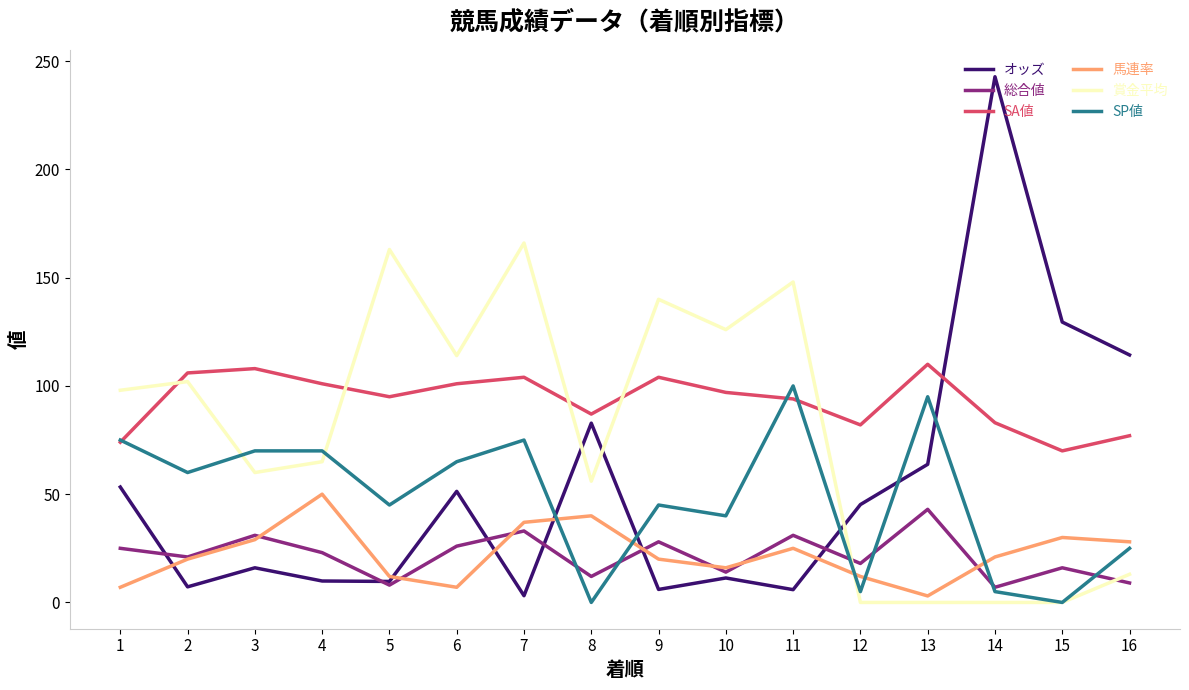

How many categories are shown in the chart?

16